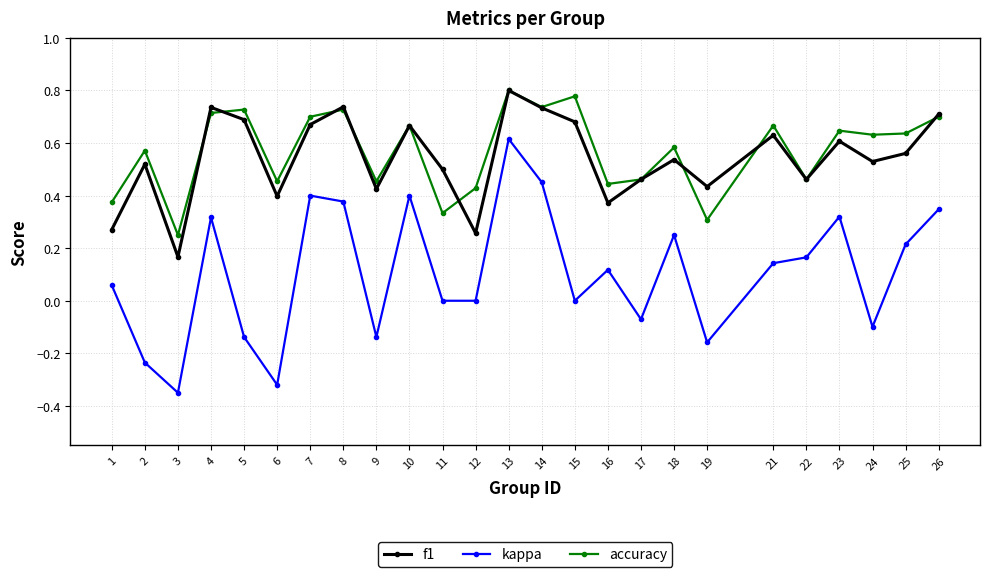

At which category does f1 reach its first local peak?

2